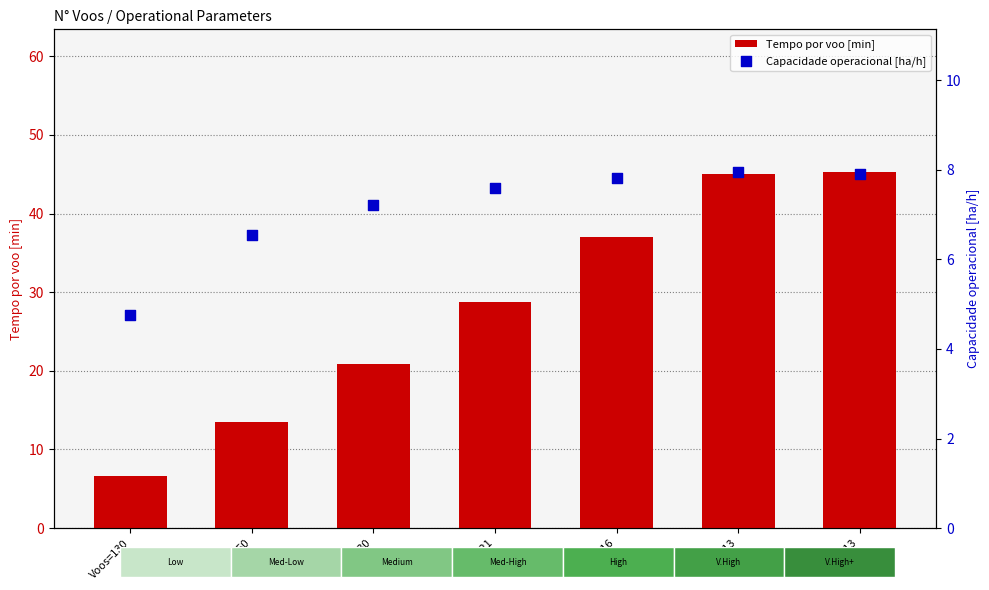

At which category is the sum across all series the highest?

Voos=13